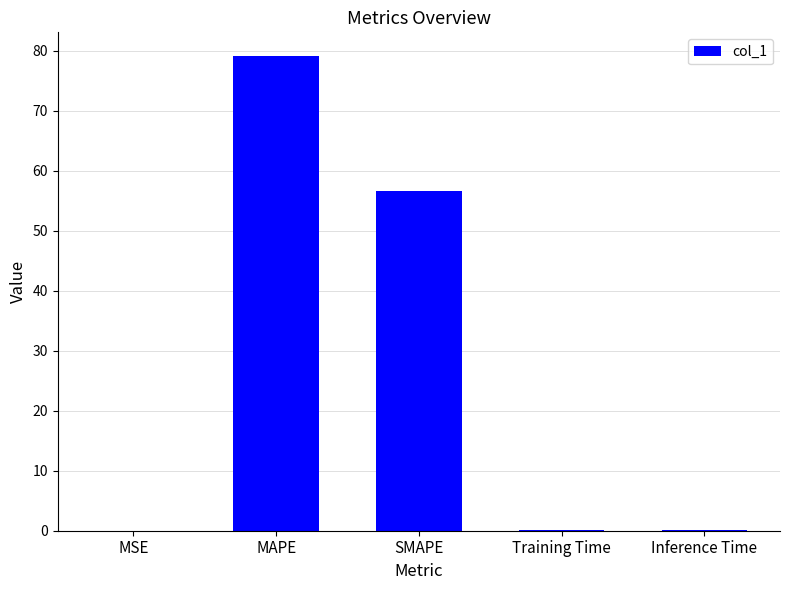

What is the sum of all values?

135.9